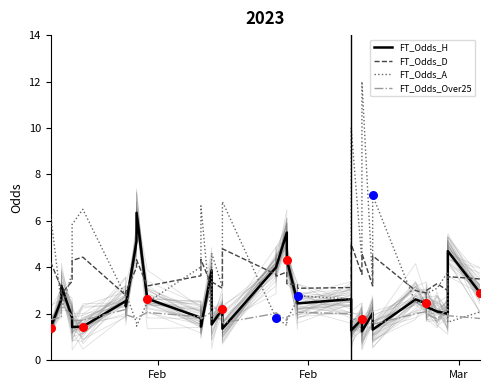

At how many categories does at least one series exceed 4?

16